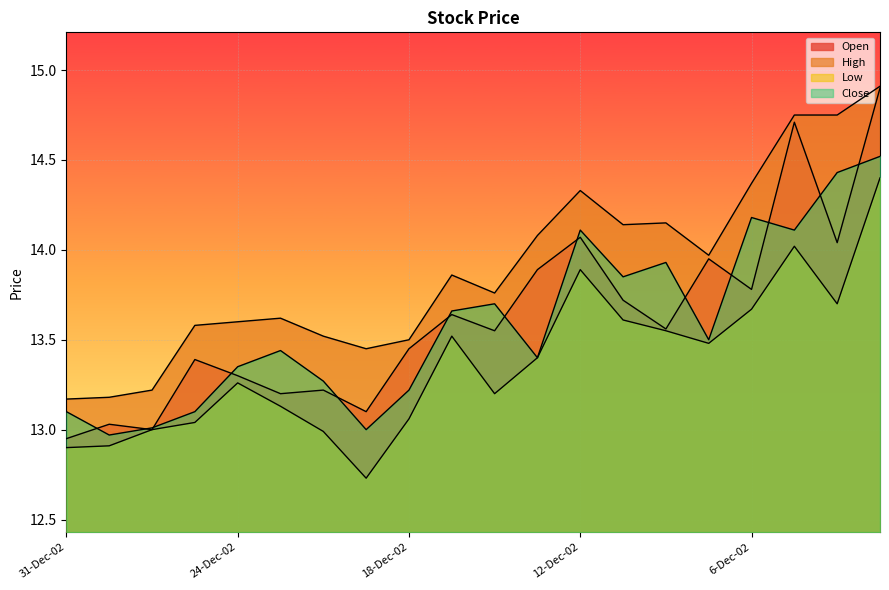

At how many categories does at least one series exceed 13?

20